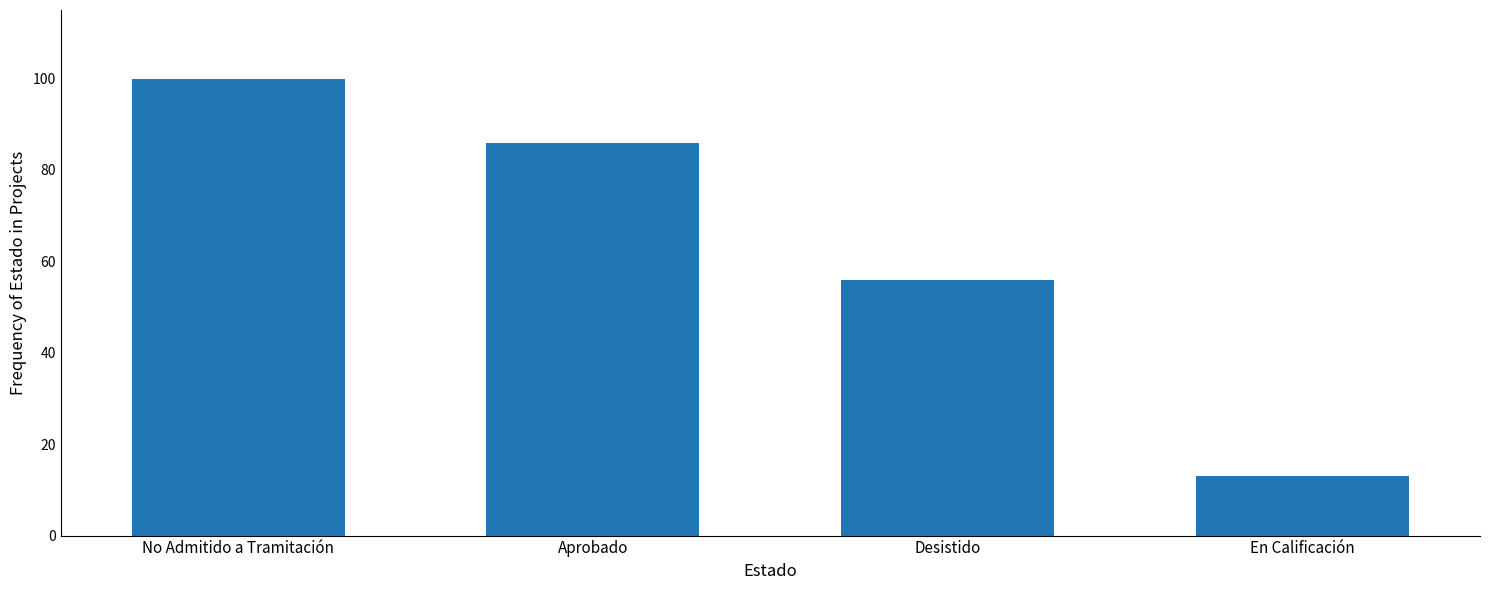

Between Desistido and No Admitido a Tramitación, which is larger?

No Admitido a Tramitación